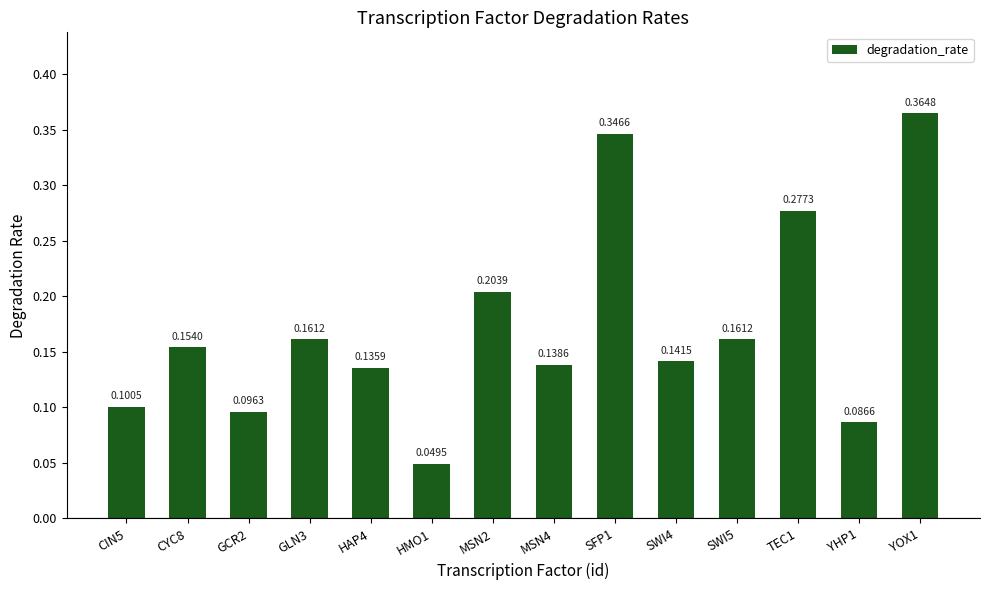

What is the sum of all values?

2.4